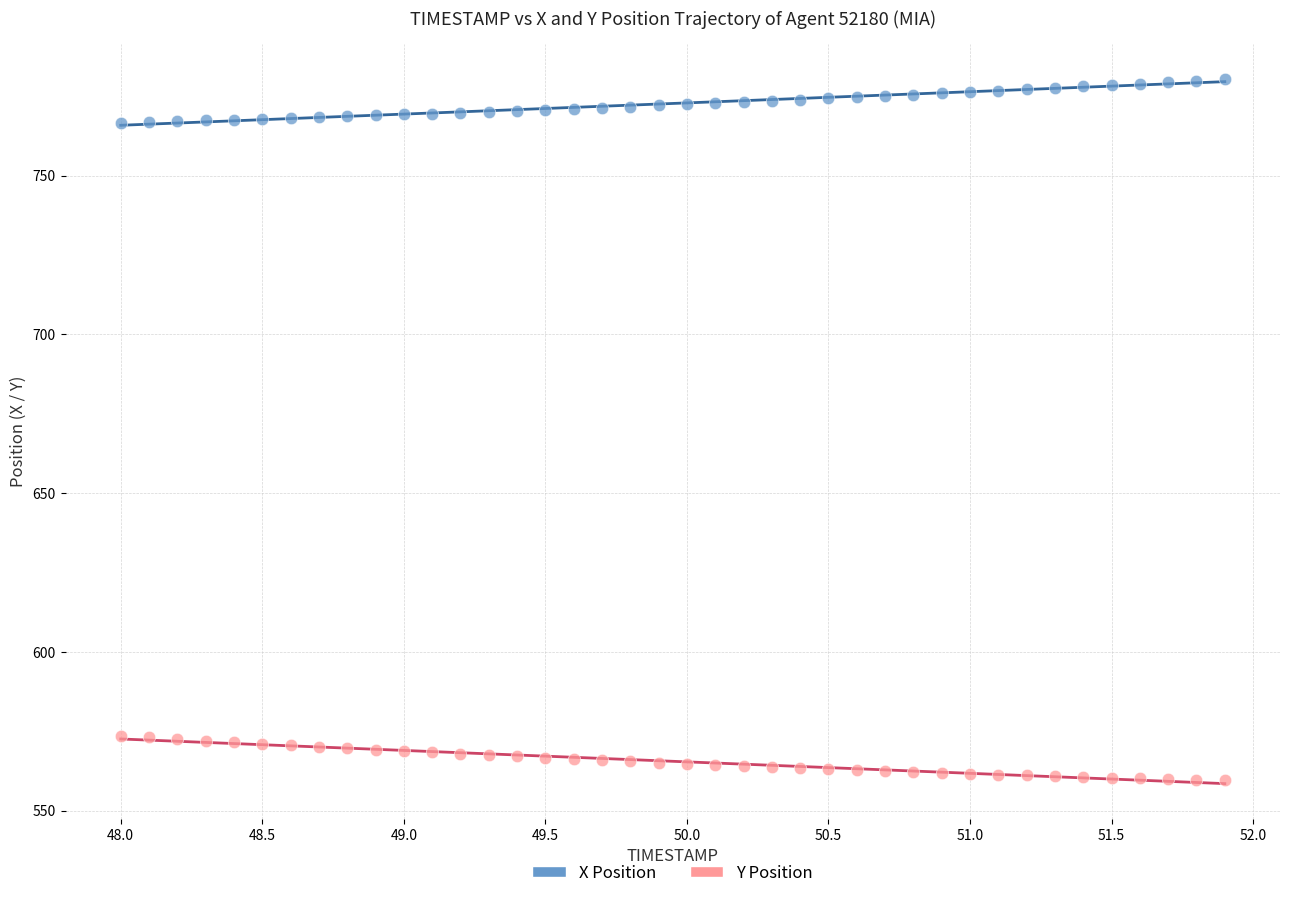

Which series contains the highest Y value?

X Position